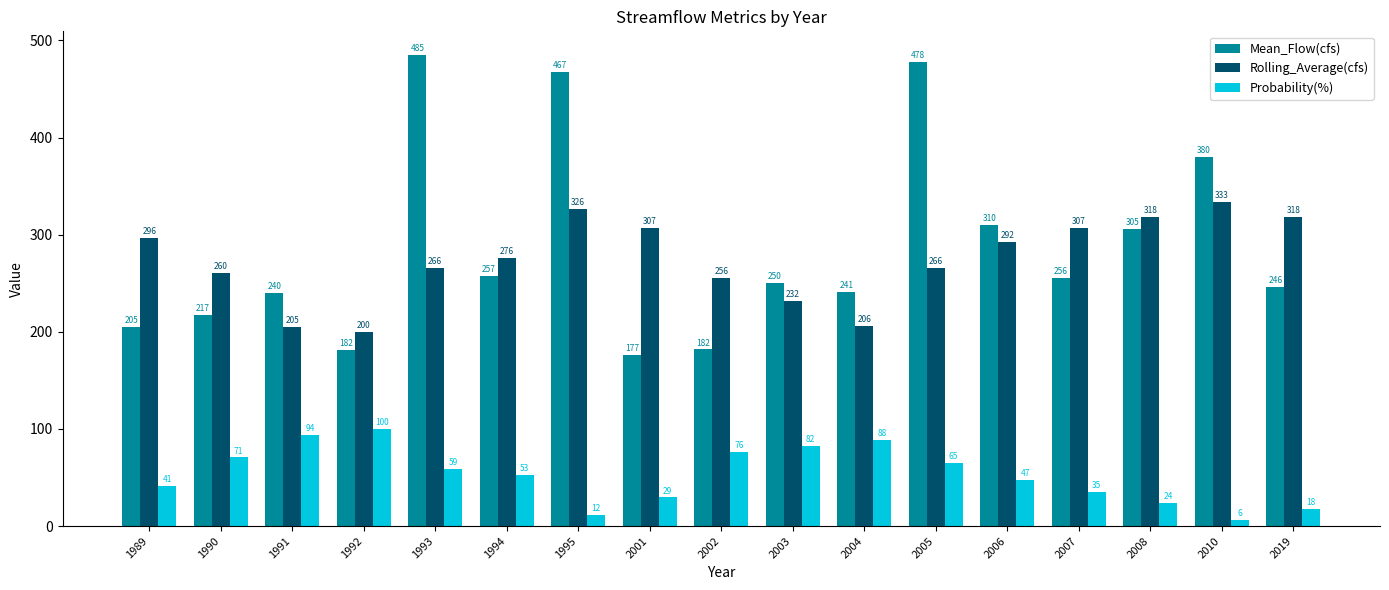

Which series changed the most between 1990 and 1993?

Mean_Flow(cfs)